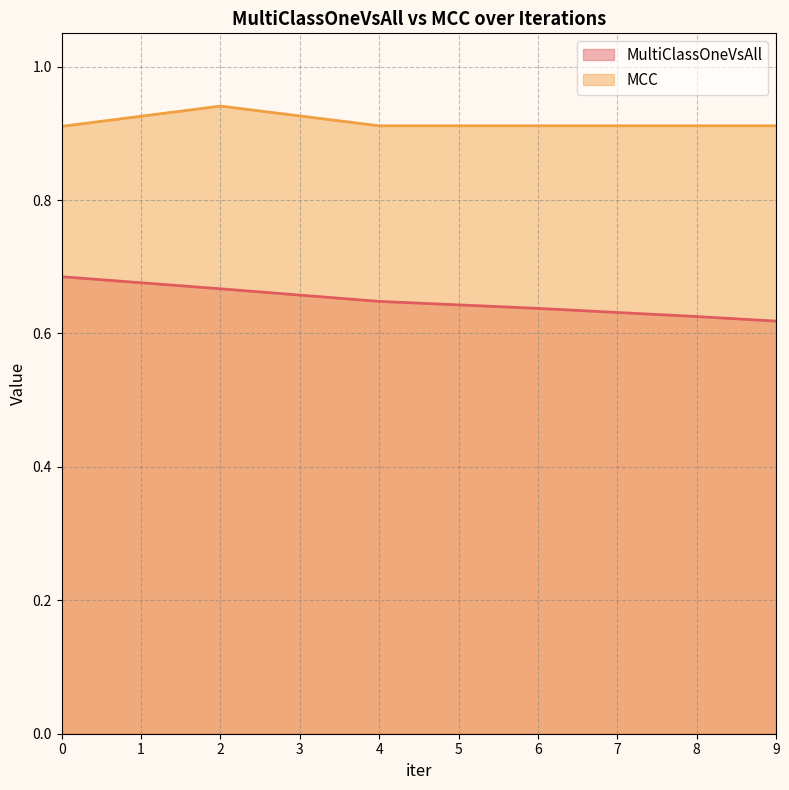

How many lines are shown in the chart?

2